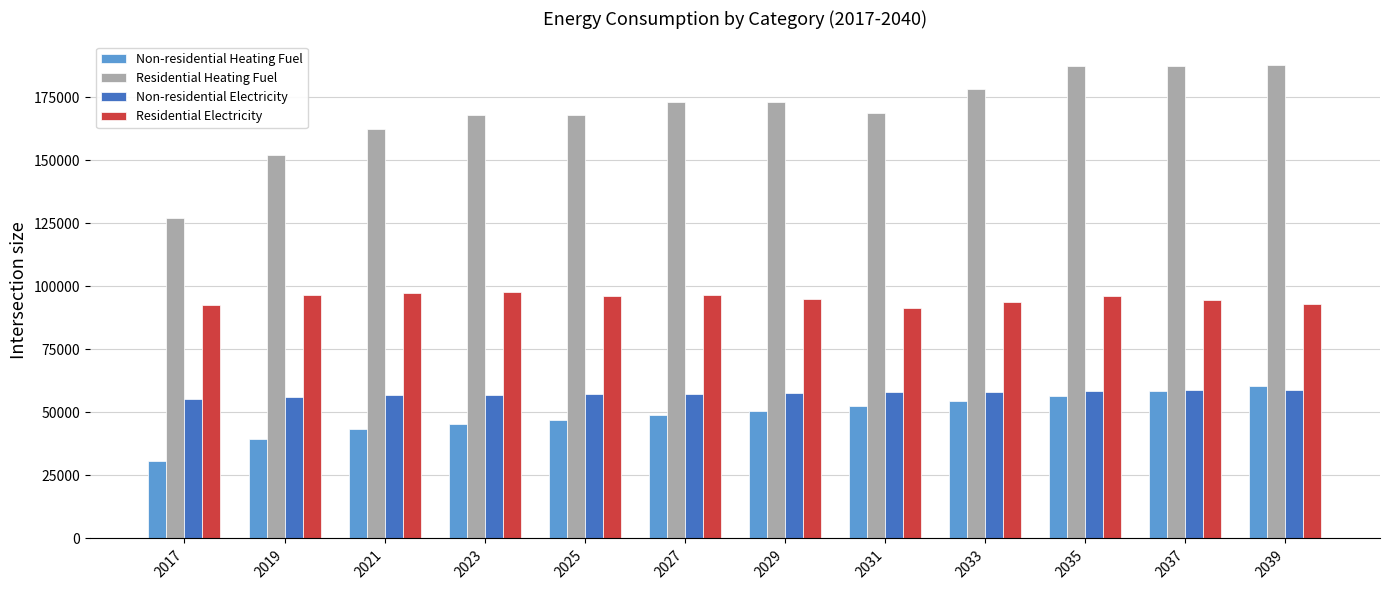

What is the lowest value of the Residential Electricity series?

91518.1